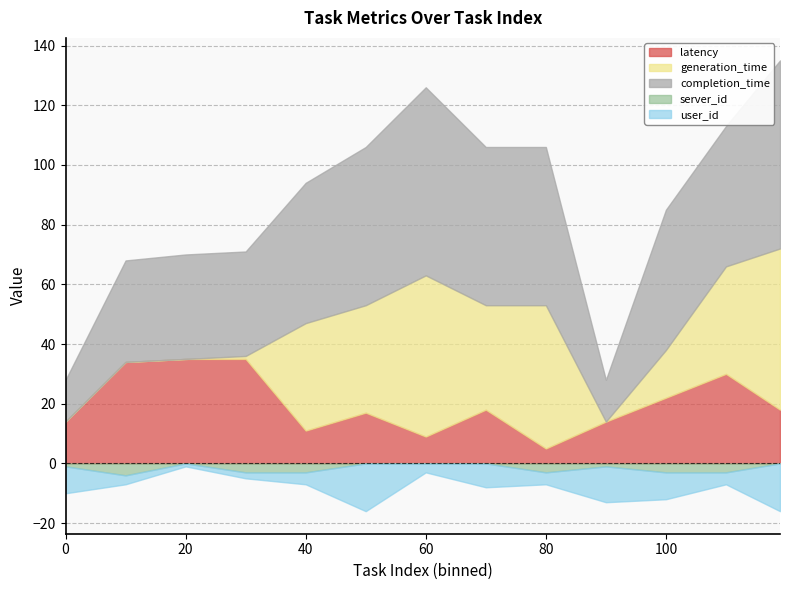

What is the greatest value displayed?

63